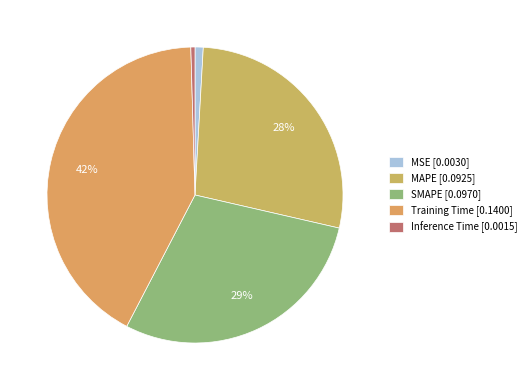

Rank the categories by value from lowest to highest.

Inference Time, MSE, MAPE, SMAPE, Training Time